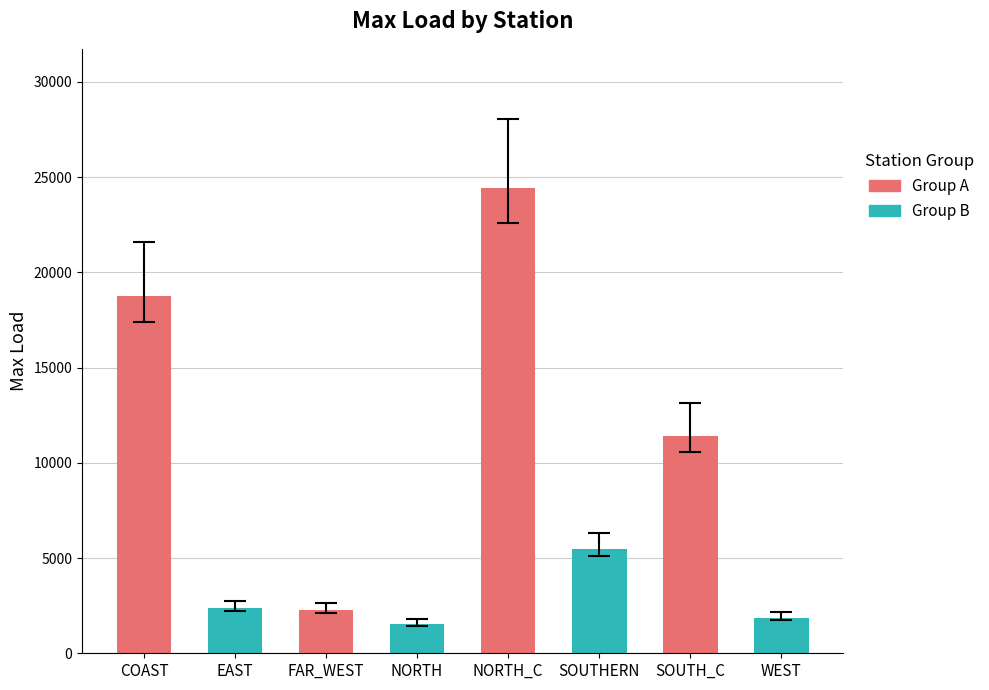

What is the difference between the second highest and minimum values?

17234.3